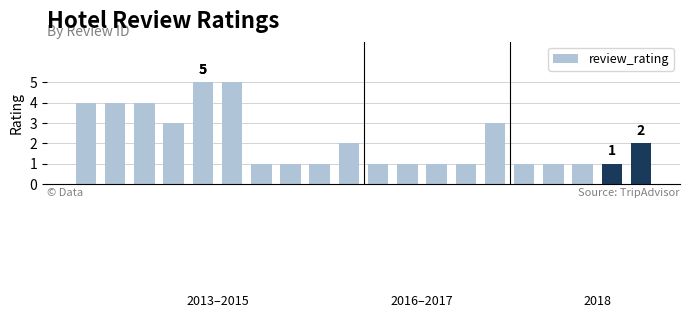

What is the difference between the maximum and minimum values?

4